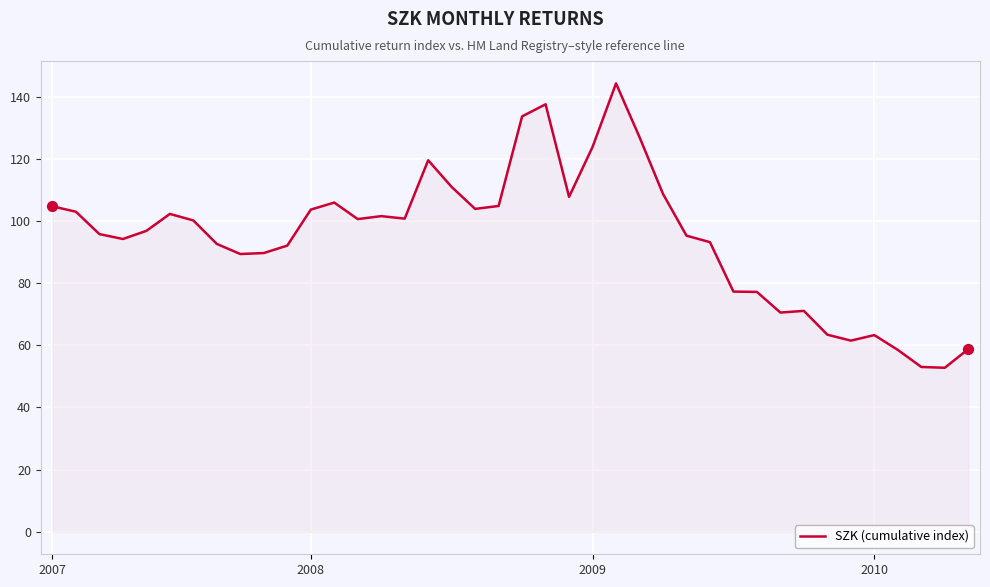

What is the smallest value displayed?

52.8